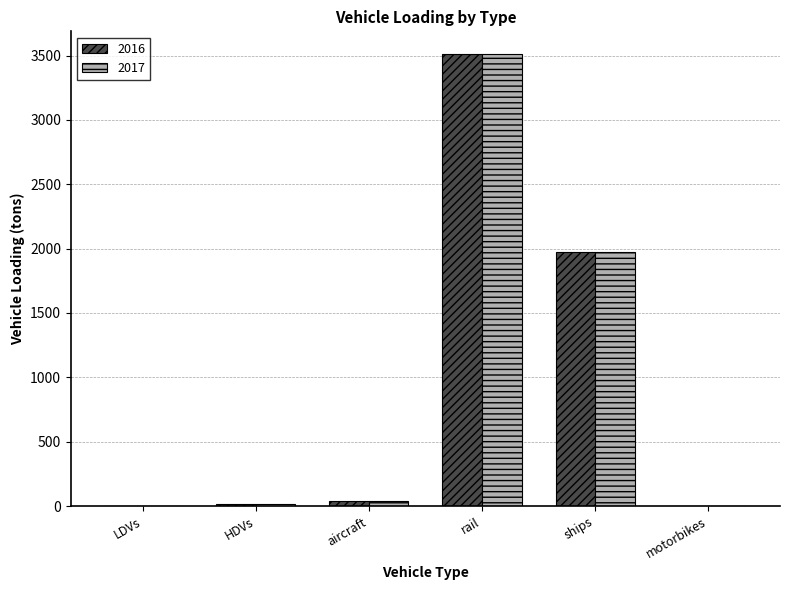

Which label corresponds to the largest value in the chart?

rail